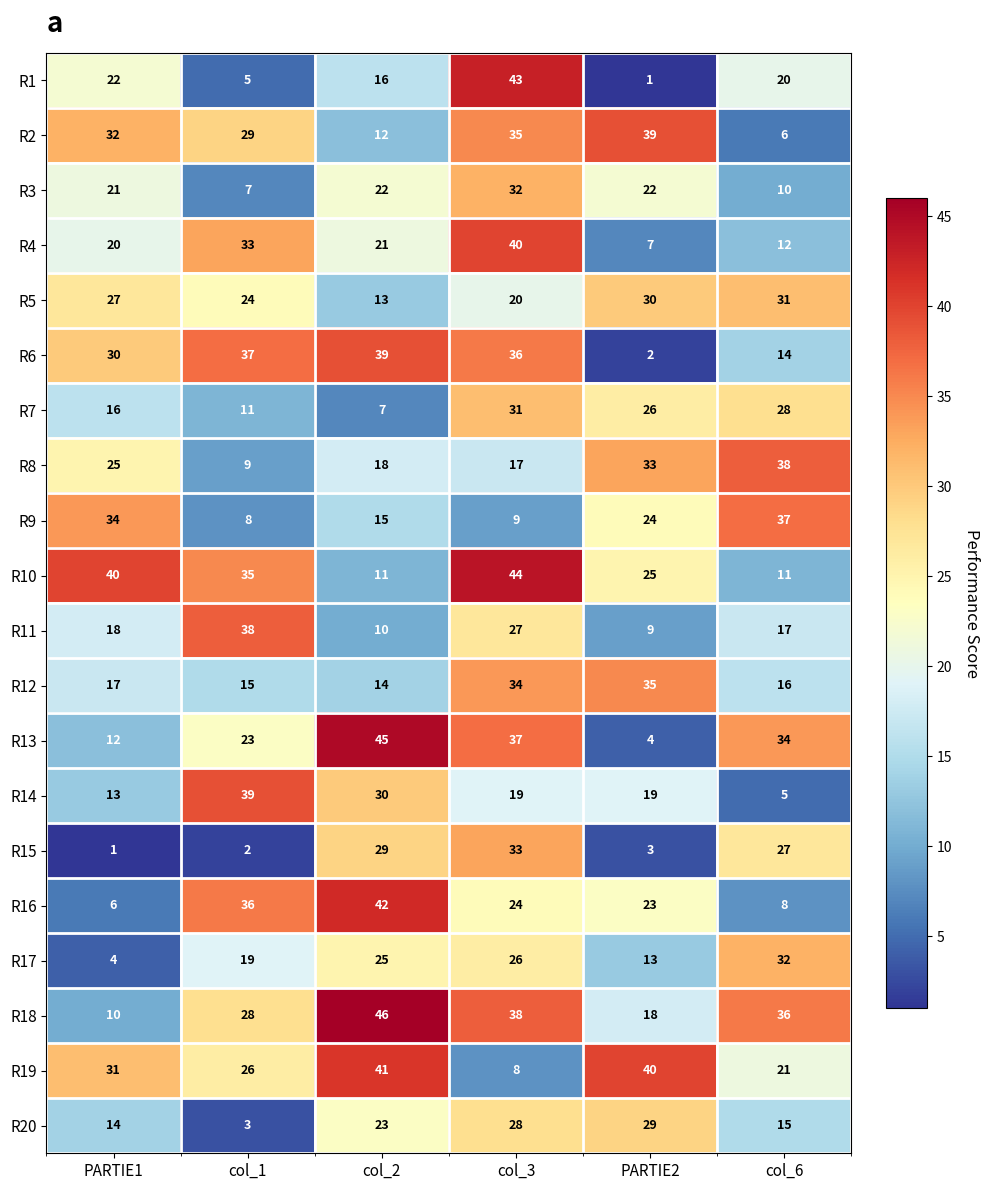

At which label does R13 reach its peak?

col_2